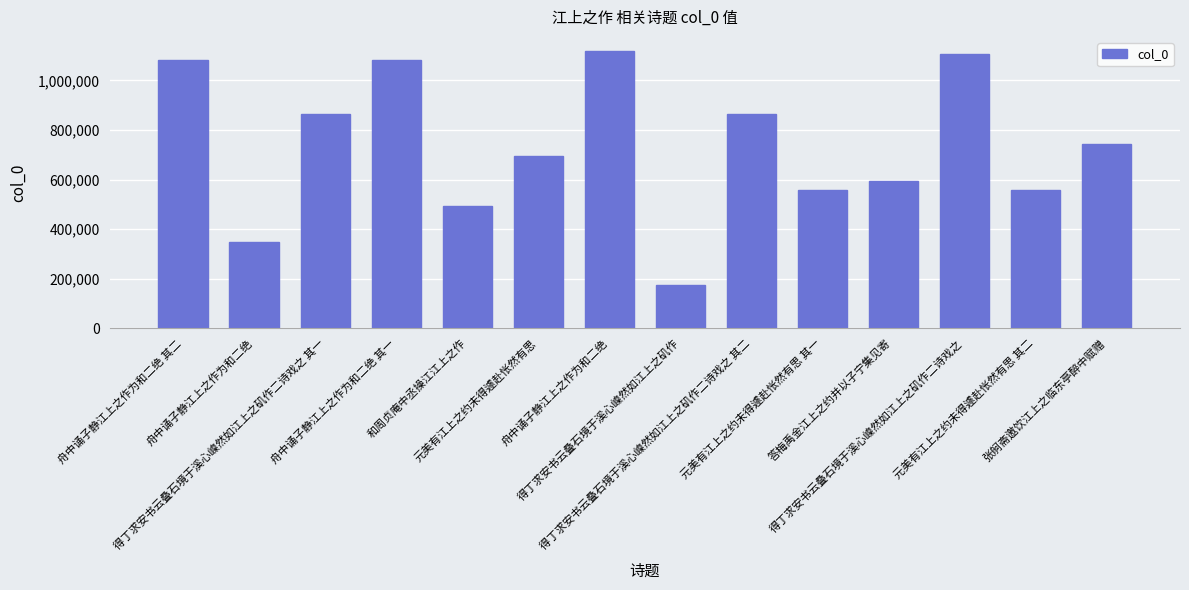

What is the ratio of the value at 舟中诵子静江上之作为和二绝 to the value at 元美有江上之约未得遽赴怅然有思 其一?

2.0